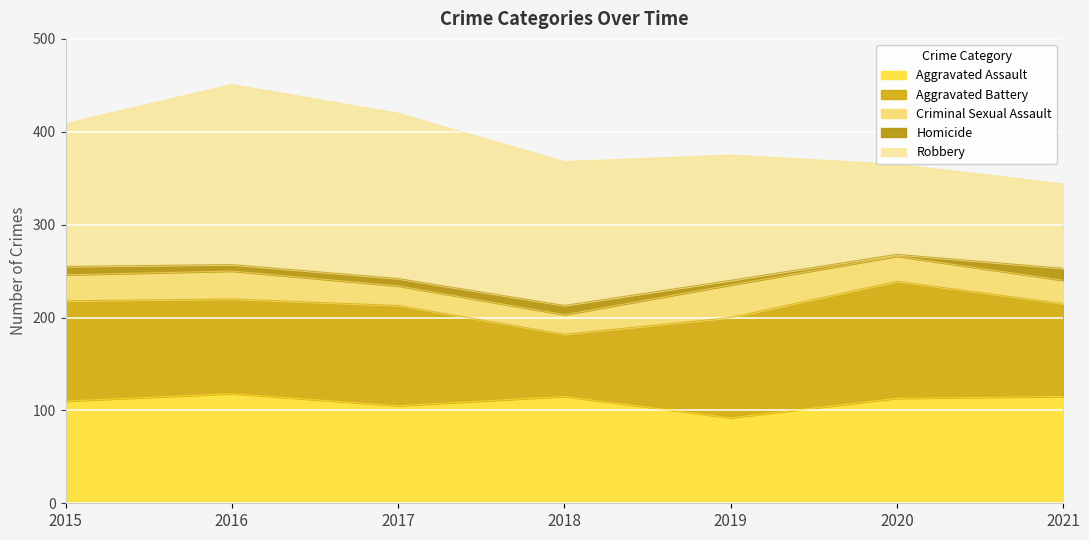

True or false: Aggravated Assault and Criminal Sexual Assault cross at least once.

False